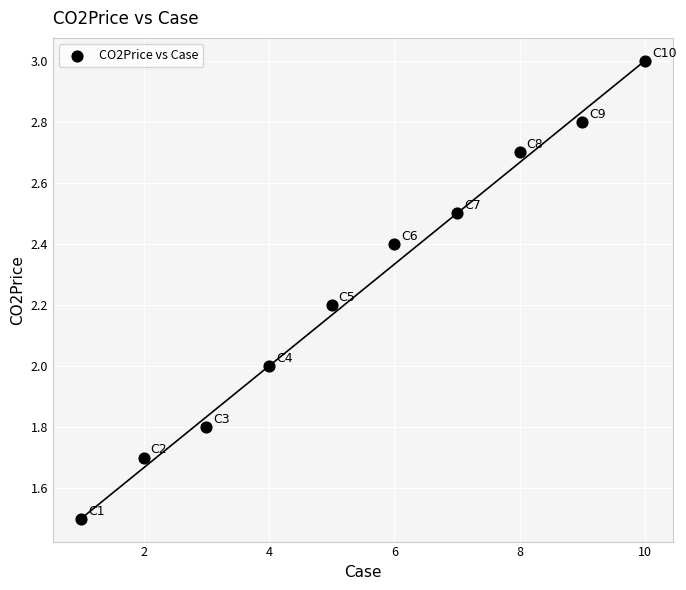

What is the average X value?

5.5